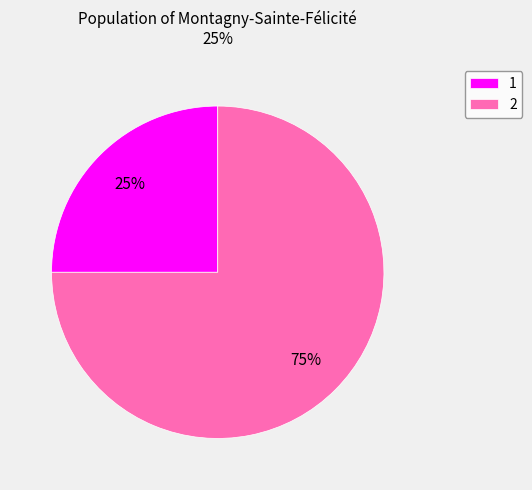

What is the largest slice in the pie chart?

2